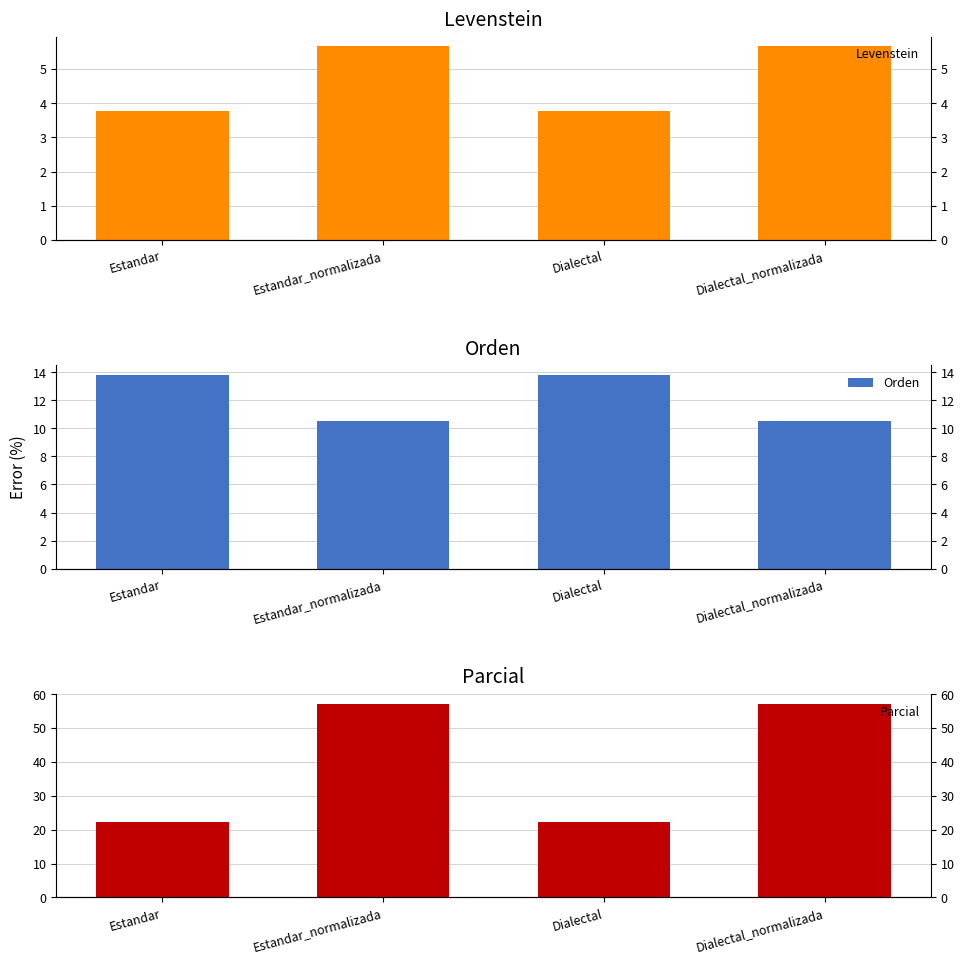

How many bars are there in total?

12